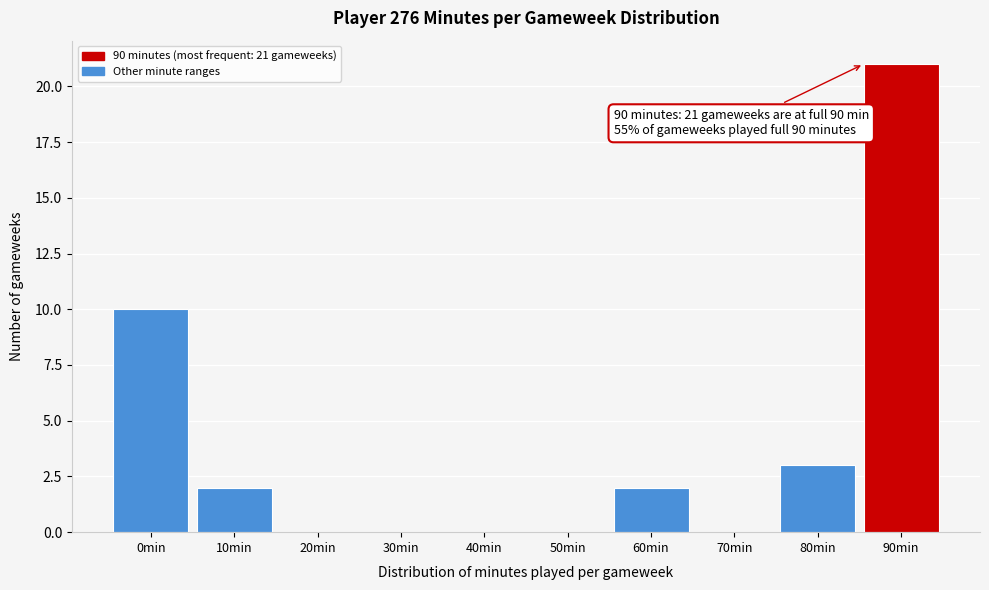

Reading left to right, what are all the values shown in this chart?

0min=10	10min=2	20min=0	30min=0	40min=0	50min=0	60min=2	70min=0	80min=3	90min=21